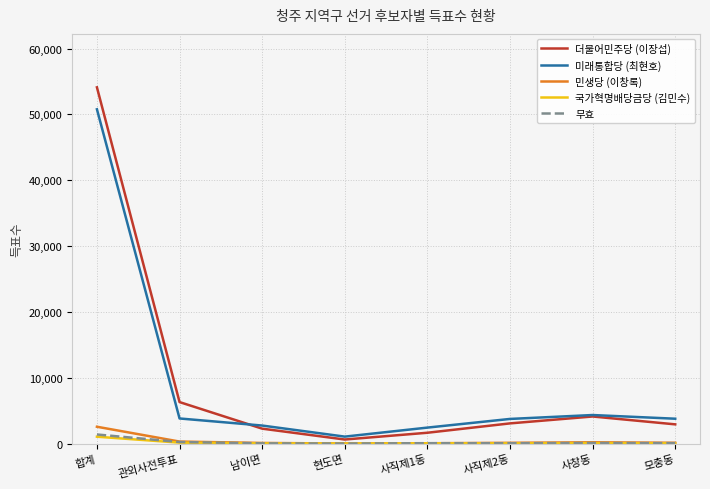

Which series has the largest range (max minus min)?

더불어민주당 (이장섭)